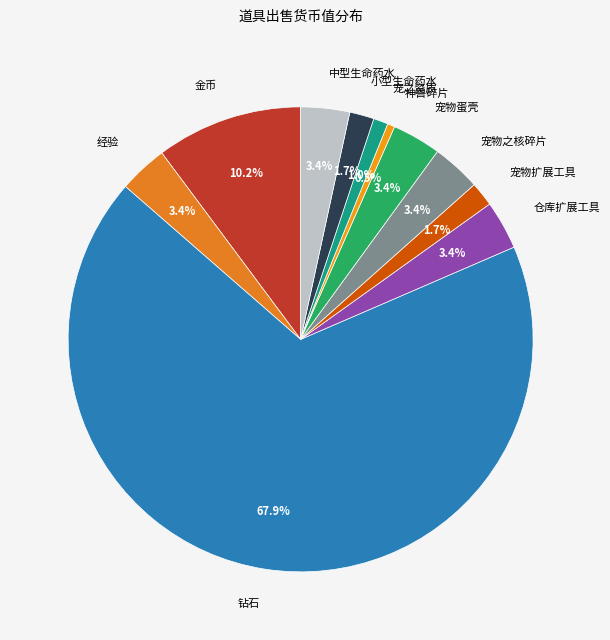

To the nearest percent, what portion does 钻石 represent?

68%